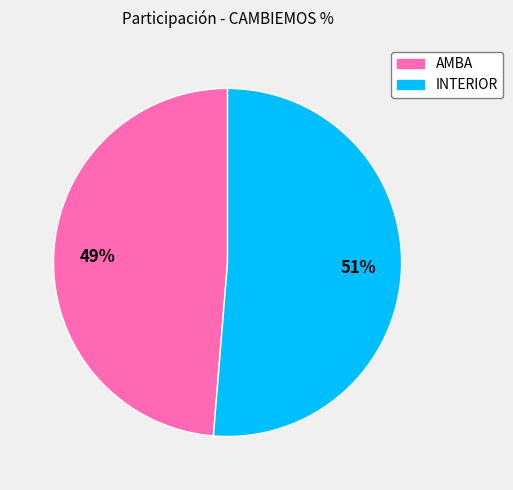

Between AMBA and INTERIOR, which is larger?

INTERIOR